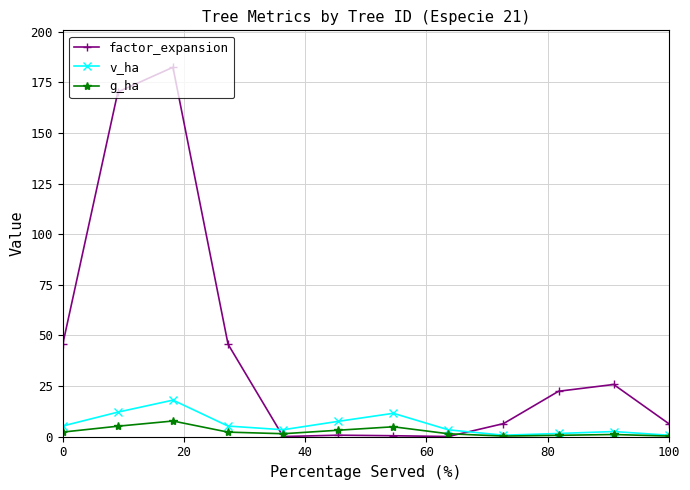

Which series has the largest total across all categories?

factor_expansion